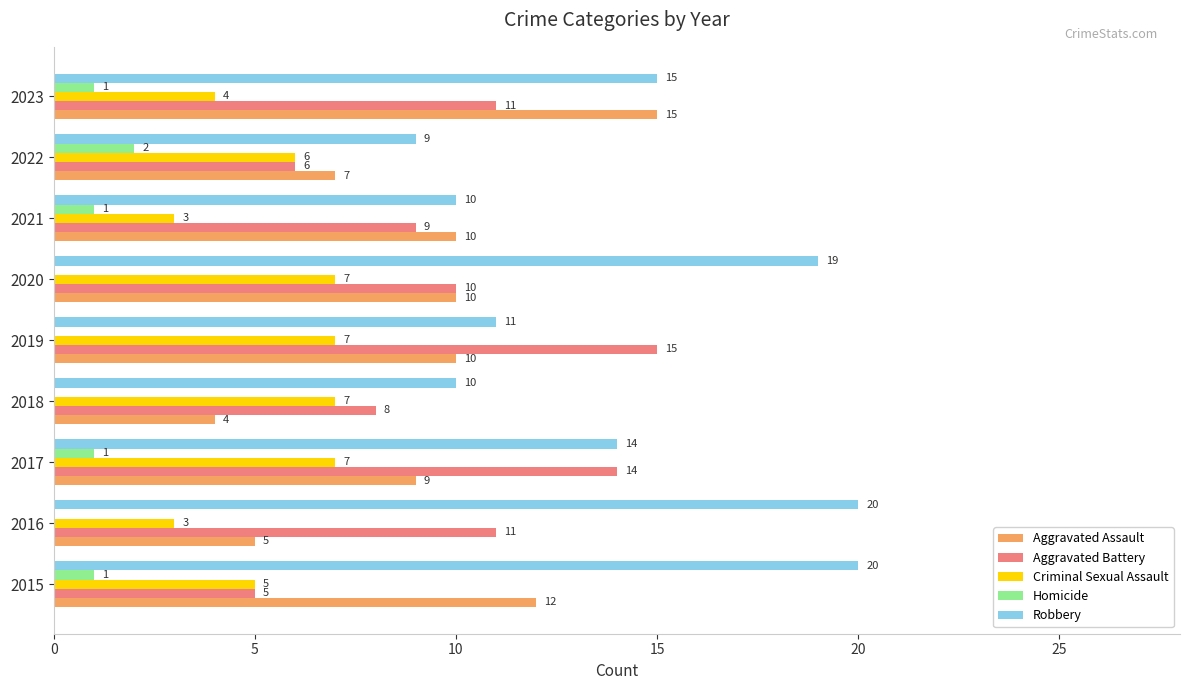

What is the sum of the Aggravated Battery values at 2023 and 2020?

21